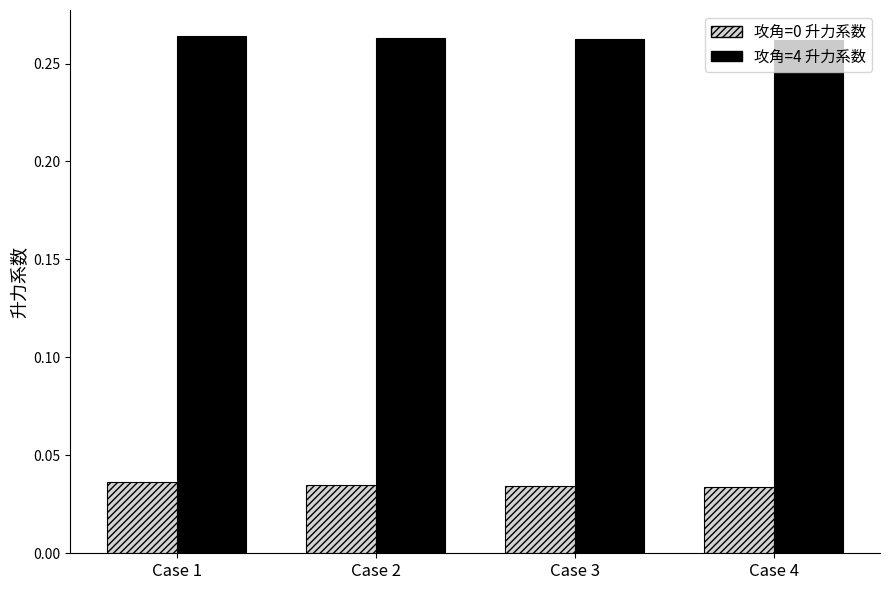

True or false: 攻角=4 升力系数 has a value of 0.4 at Case 4.

False